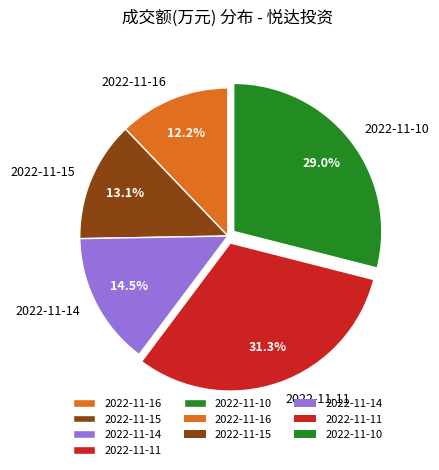

Between 2022-11-10 and 2022-11-16, which is larger?

2022-11-10